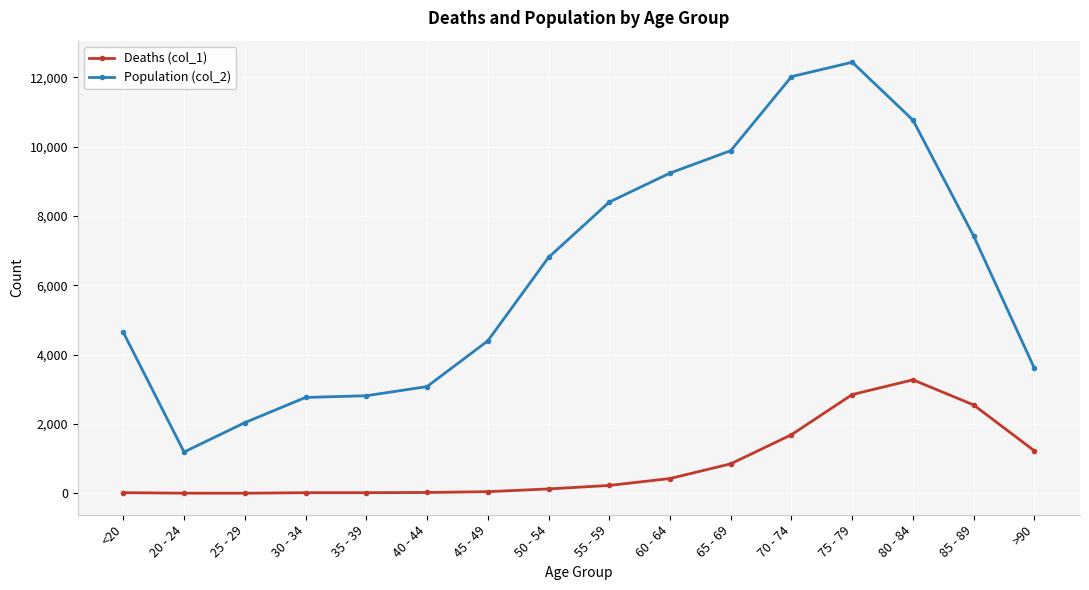

The value of Deaths (col_1) at 60 - 64 is 426. True or false?

True